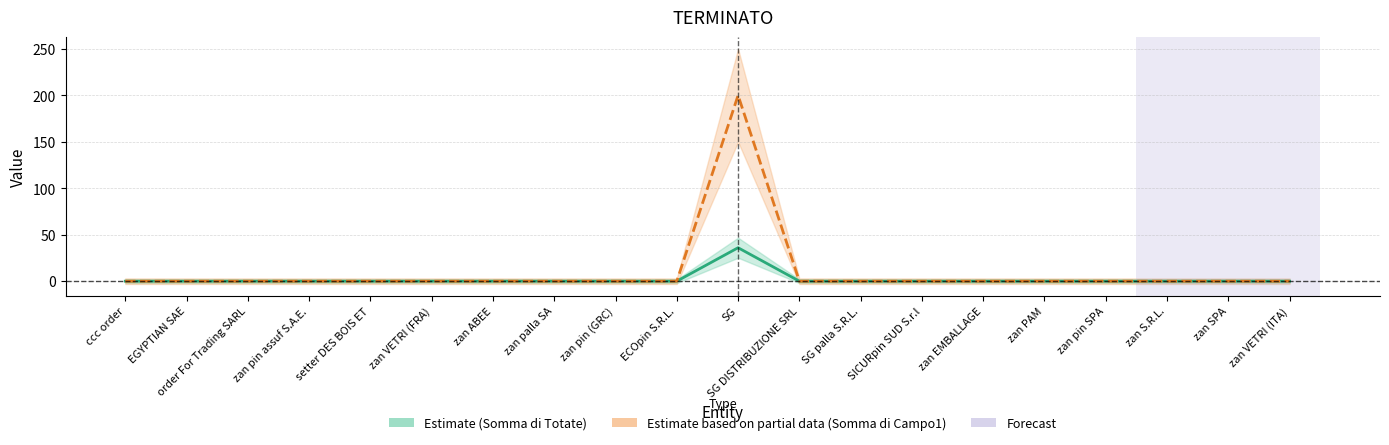

Reading left to right, extract all data points from this chart.

Somma di Totate: ccc order=0	EGYPTIAN SAE=0	order For Trading SARL=0	zan pin assuf S.A.E.=0	setter DES BOIS ET=0	zan VETRI (FRA)=0	zan ABEE=0	zan palla SA=0	zan pin (GRC)=0	ECOpin S.R.L.=0	SG=36	SG DISTRIBUZIONE SRL=0	SG palla S.R.L.=0	SICURpin SUD S.r.l=0	zan EMBALLAGE=0	zan PAM=0	zan pin SPA=0	zan S.R.L.=0	zan SPA=0	zan VETRI (ITA)=0
Somma di Campo1: ccc order=0	EGYPTIAN SAE=0	order For Trading SARL=0	zan pin assuf S.A.E.=0	setter DES BOIS ET=0	zan VETRI (FRA)=0	zan ABEE=0	zan palla SA=0	zan pin (GRC)=0	ECOpin S.R.L.=0	SG=200	SG DISTRIBUZIONE SRL=0	SG palla S.R.L.=0	SICURpin SUD S.r.l=0	zan EMBALLAGE=0	zan PAM=0	zan pin SPA=0	zan S.R.L.=0	zan SPA=0	zan VETRI (ITA)=0